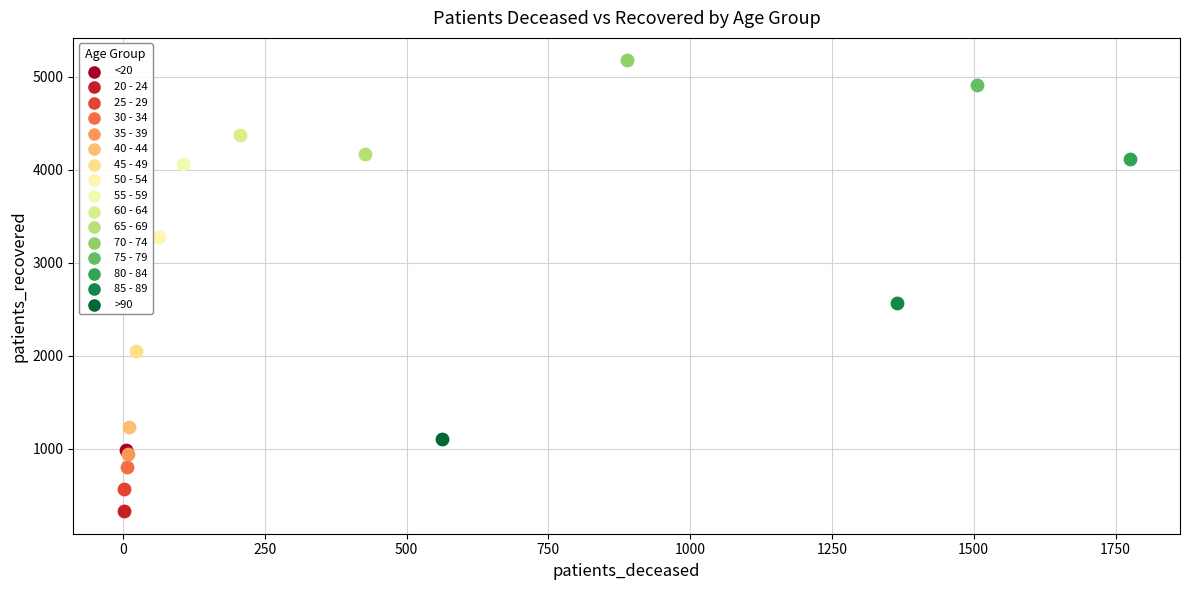

What are all the series names shown in the legend?

<20, 20 - 24, 25 - 29, 30 - 34, 35 - 39, 40 - 44, 45 - 49, 50 - 54, 55 - 59, 60 - 64, 65 - 69, 70 - 74, 75 - 79, 80 - 84, 85 - 89, >90